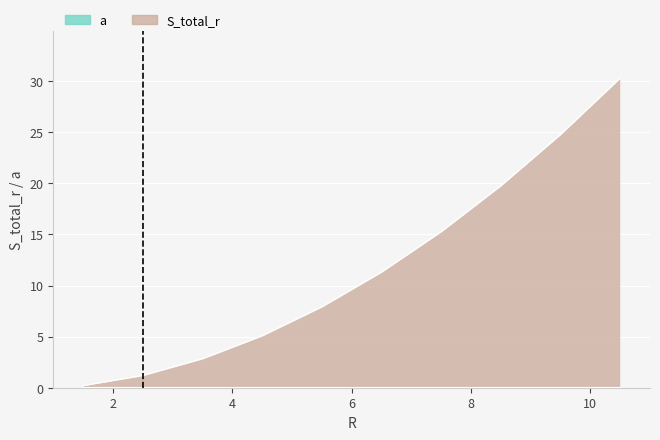

Which label corresponds to the smallest value in the chart?

1.5